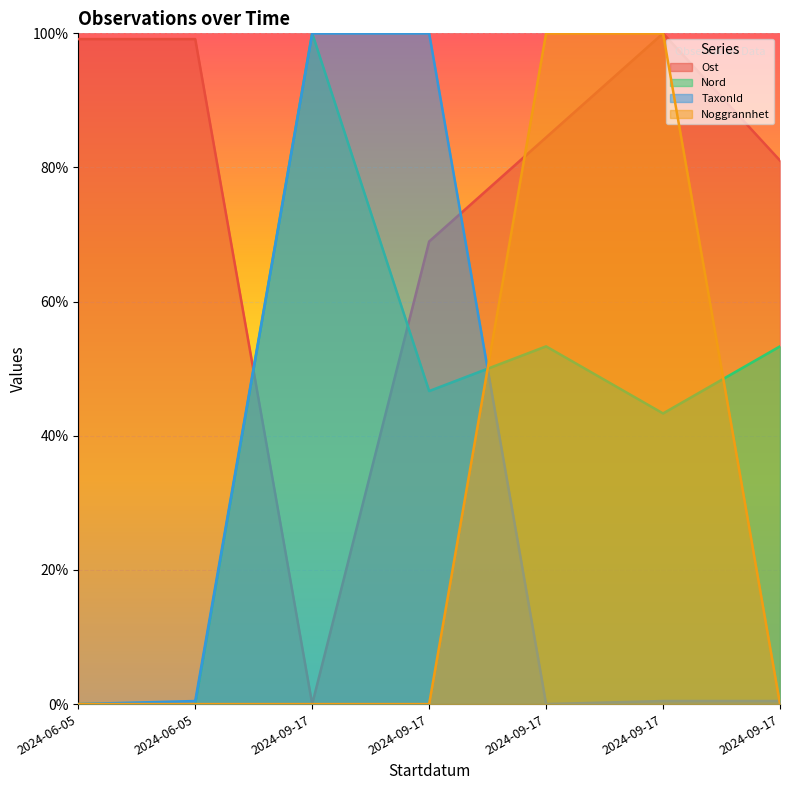

What is the difference between the Ost values at 2024-09-17 and 2024-06-05?

0.2